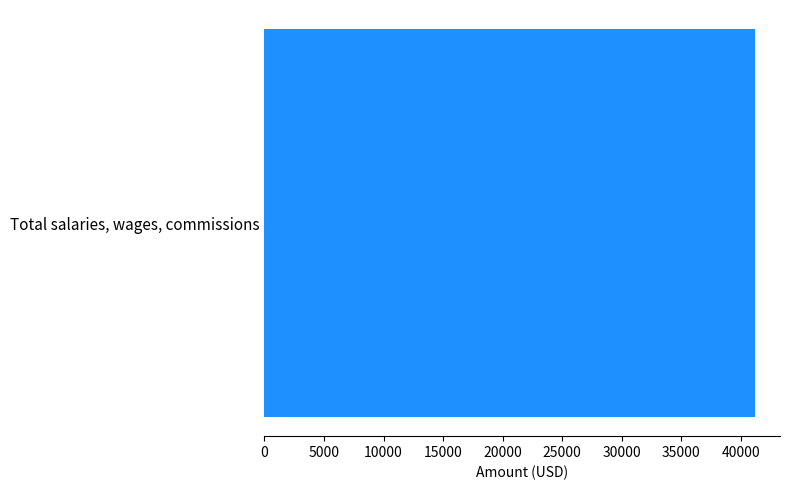

True or false: the data shows 25382 at Total salaries, wages, commissions.

False